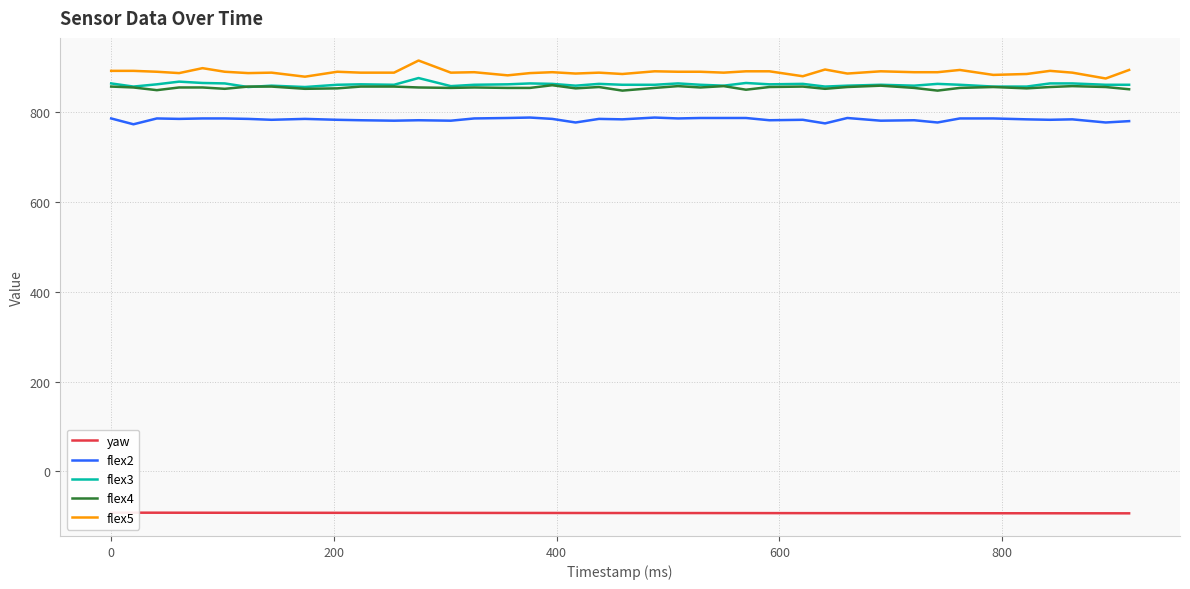

How many data points does each series have?

40